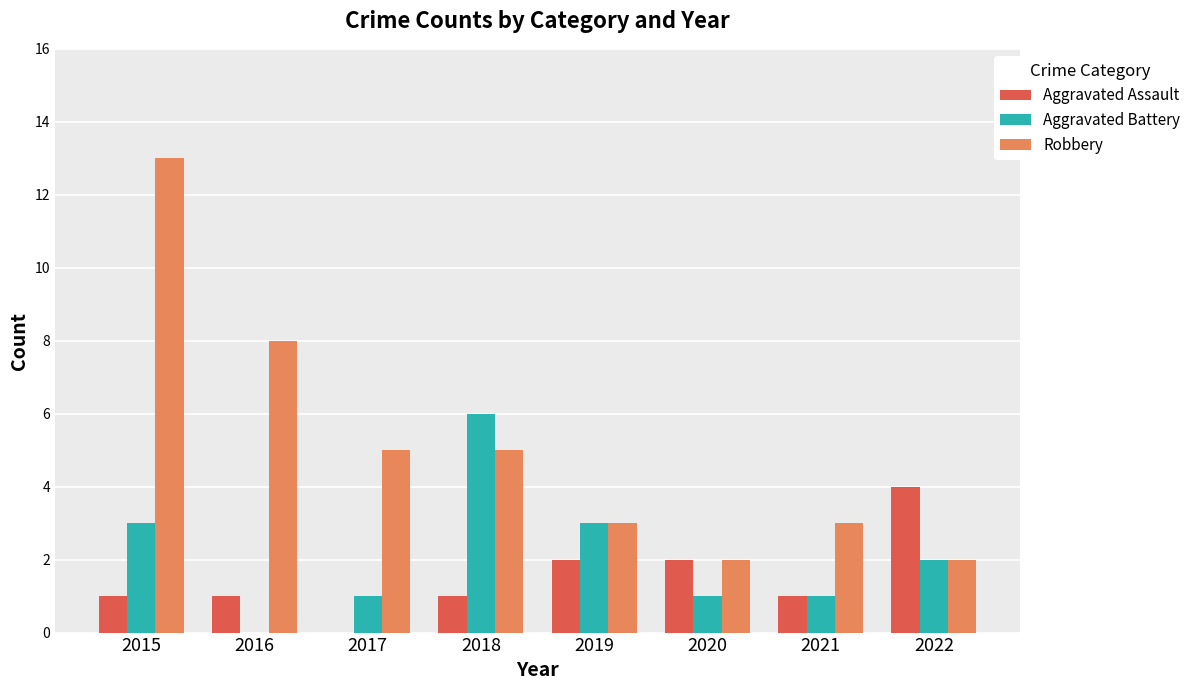

At which category is the sum across all series the highest?

2015